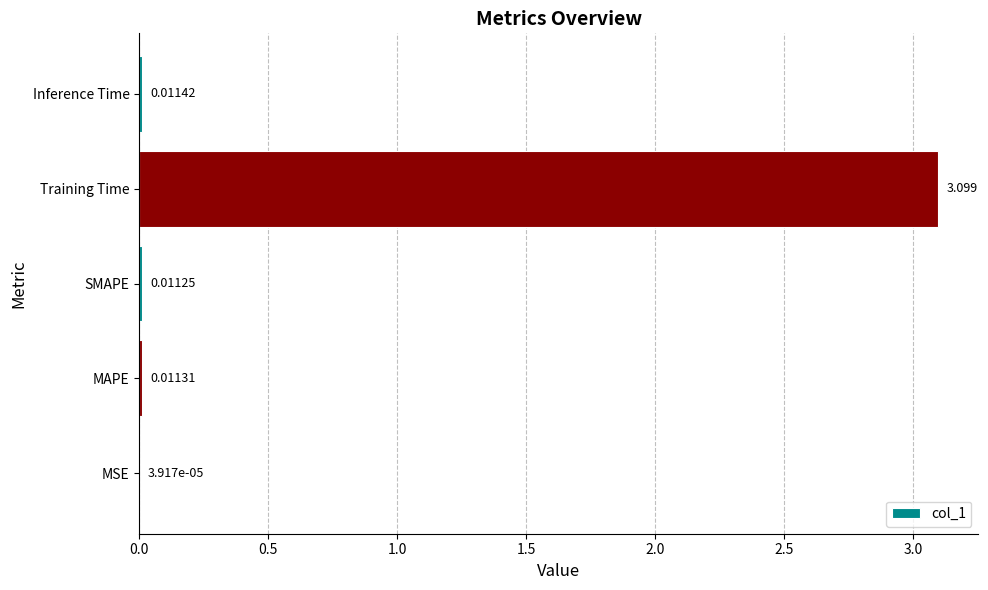

Between SMAPE and Inference Time, which is larger?

Inference Time